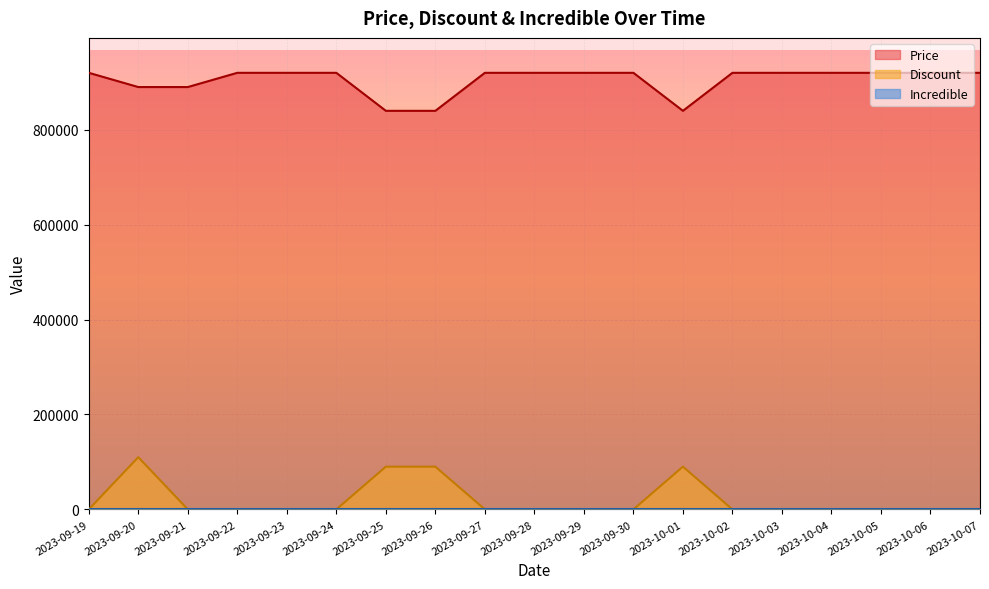

At how many categories does at least one series exceed 168593?

19